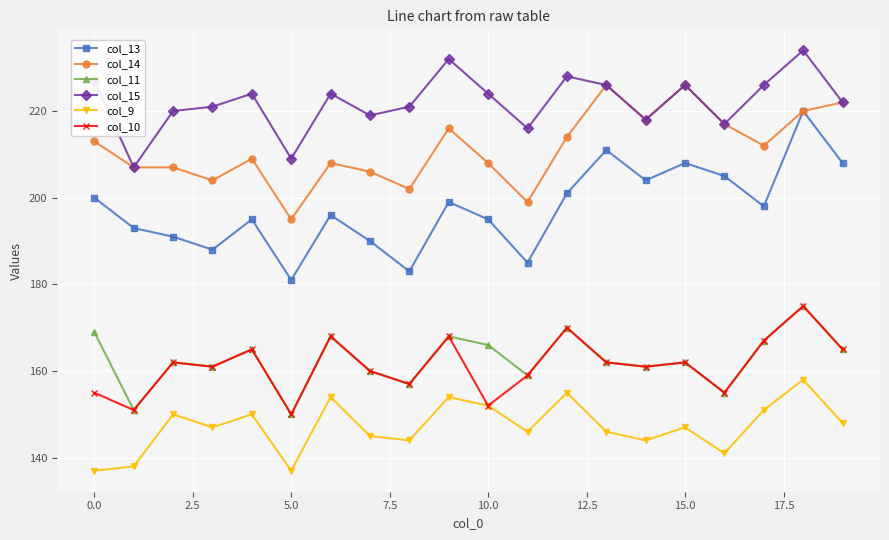

True or false: col_13 has more than 2 interior local peaks.

True